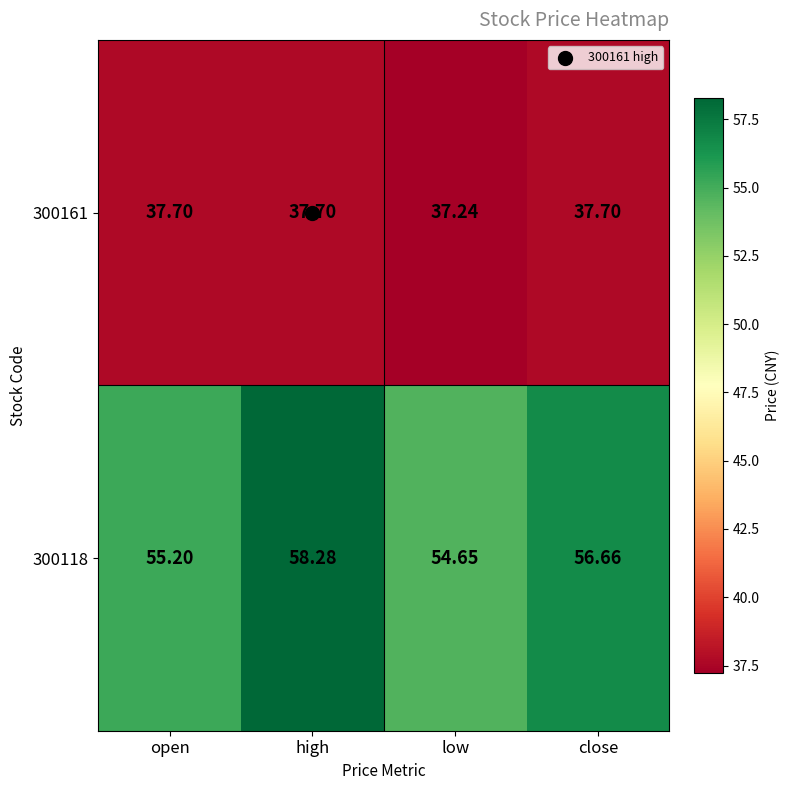

Rank the series by their maximum value, from lowest to highest.

300161, 300118